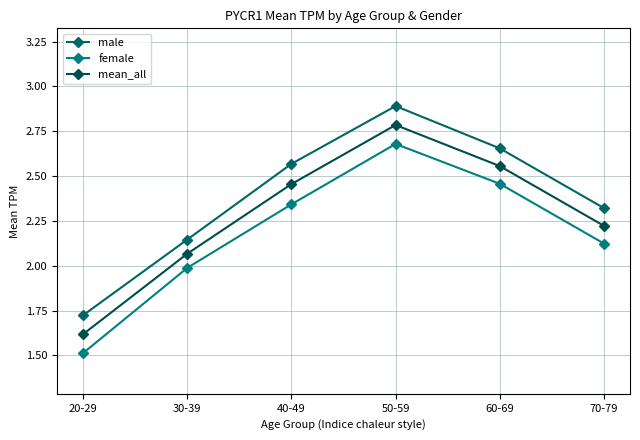

What is the label of the 1st point from the right?

70-79